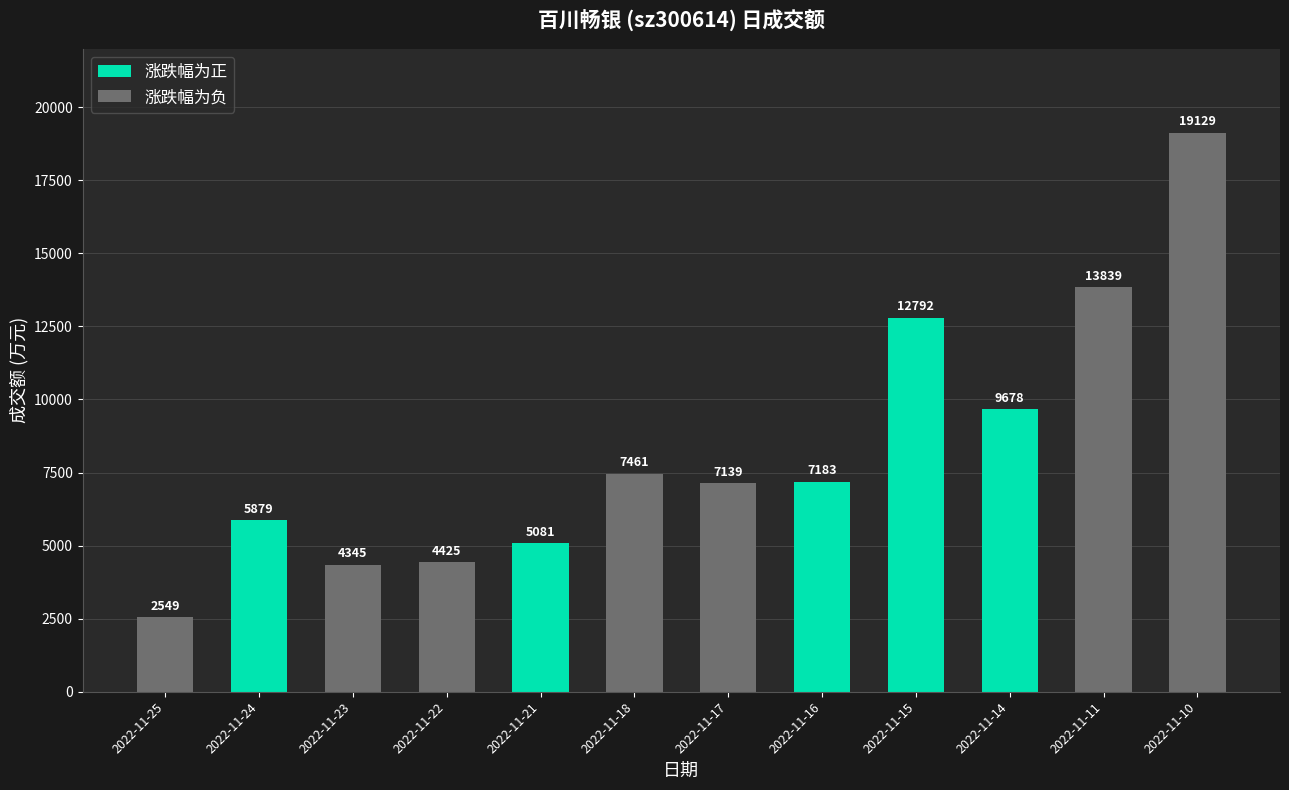

Reading right to left, list all the values displayed in this chart.

19129	13839	9678	12792	7183	7139	7461	5081	4425	4345	5879	2549